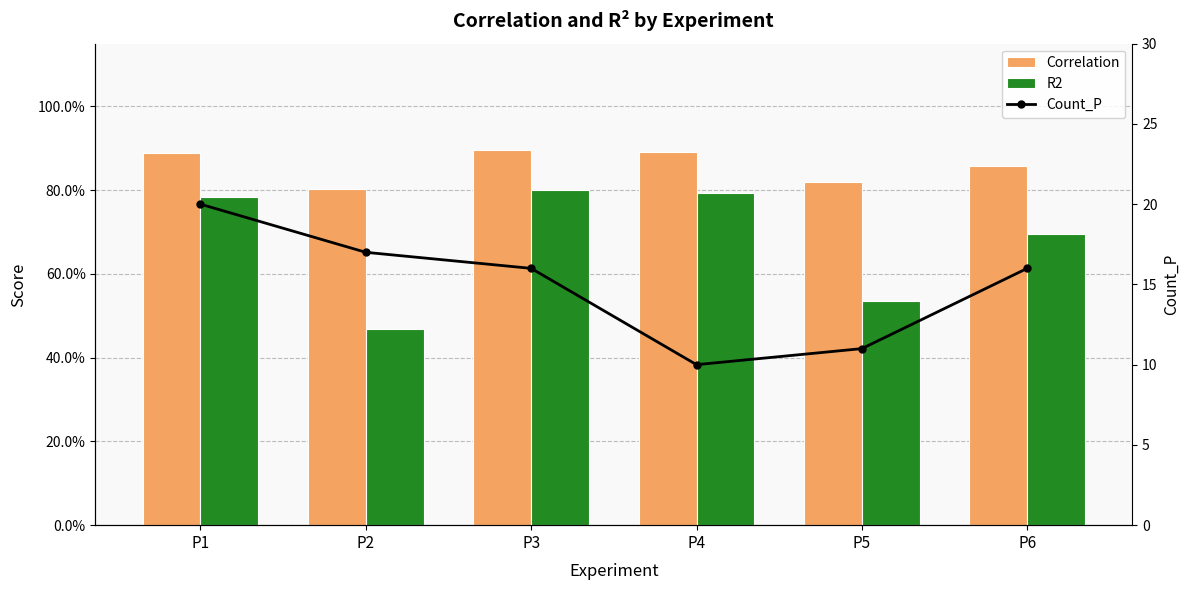

Which series changed the most between P3 and P5?

Count_P